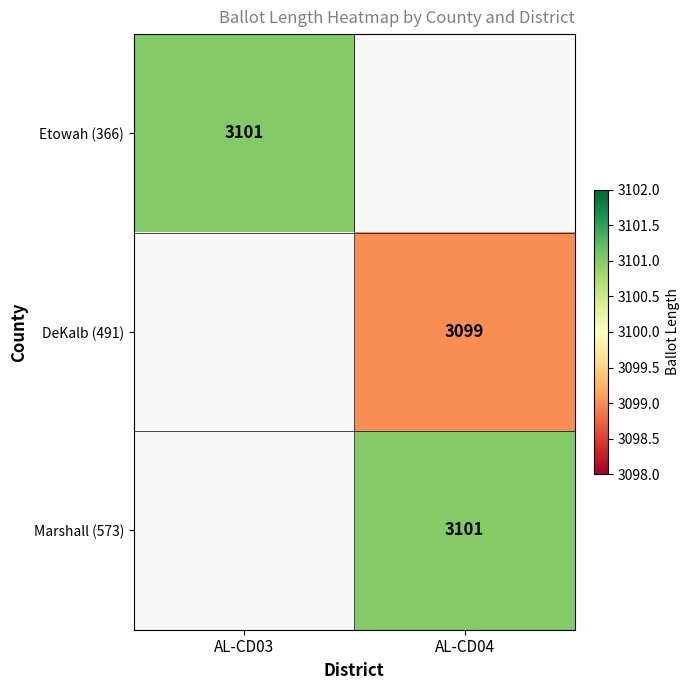

Is it true that Marshall (573) equals 868.8 at AL-CD04?

False